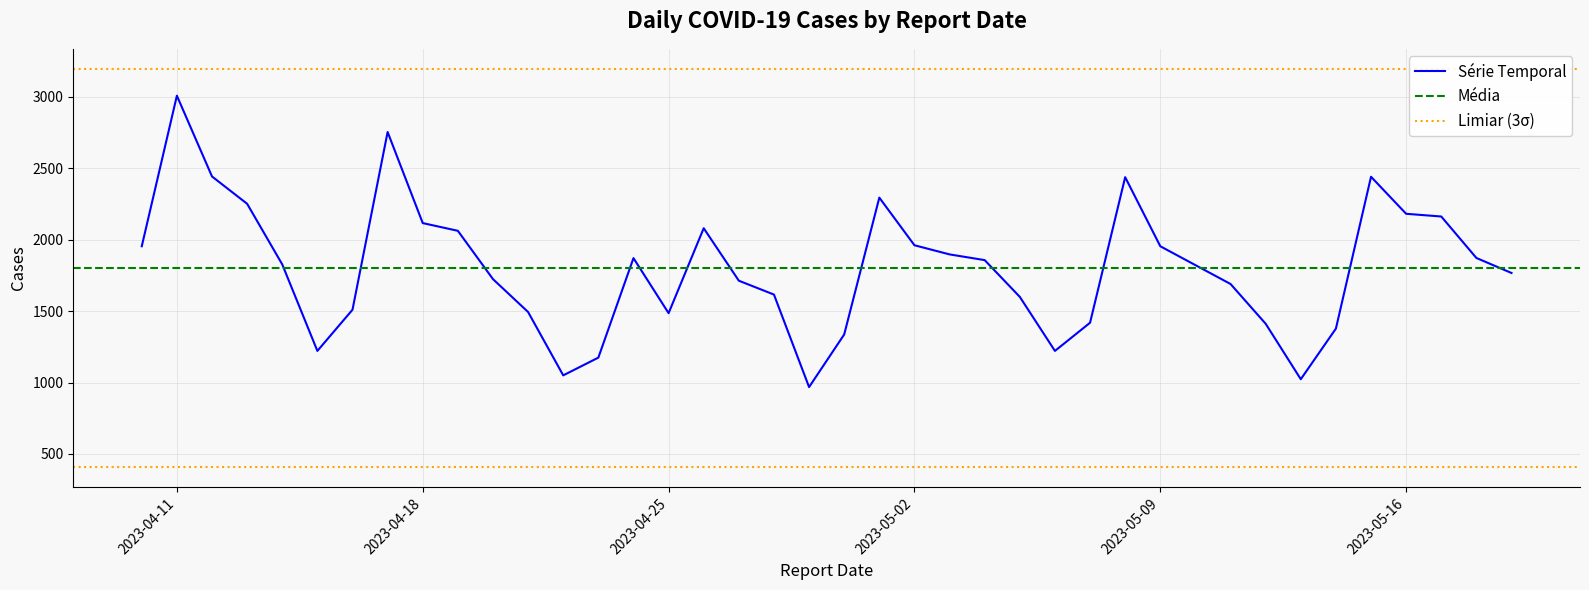

Reading left to right, list all the values displayed in this chart.

2023-05-19=1766	2023-05-18=1871	2023-05-17=2161	2023-05-16=2180	2023-05-15=2439	2023-05-14=1377	2023-05-13=1023	2023-05-12=1411	2023-05-11=1689	2023-05-10=1821	2023-05-09=1953	2023-05-08=2436	2023-05-07=1418	2023-05-06=1221	2023-05-05=1599	2023-05-04=1856	2023-05-03=1896	2023-05-02=1960	2023-05-01=2293	2023-04-30=1336	2023-04-29=968	2023-04-28=1615	2023-04-27=1712	2023-04-26=2079	2023-04-25=1485	2023-04-24=1870	2023-04-23=1174	2023-04-22=1050	2023-04-21=1493	2023-04-20=1723	2023-04-19=2061	2023-04-18=2115	2023-04-17=2752	2023-04-16=1509	2023-04-15=1221	2023-04-14=1826	2023-04-13=2250	2023-04-12=2441	2023-04-11=3006	2023-04-10=1953